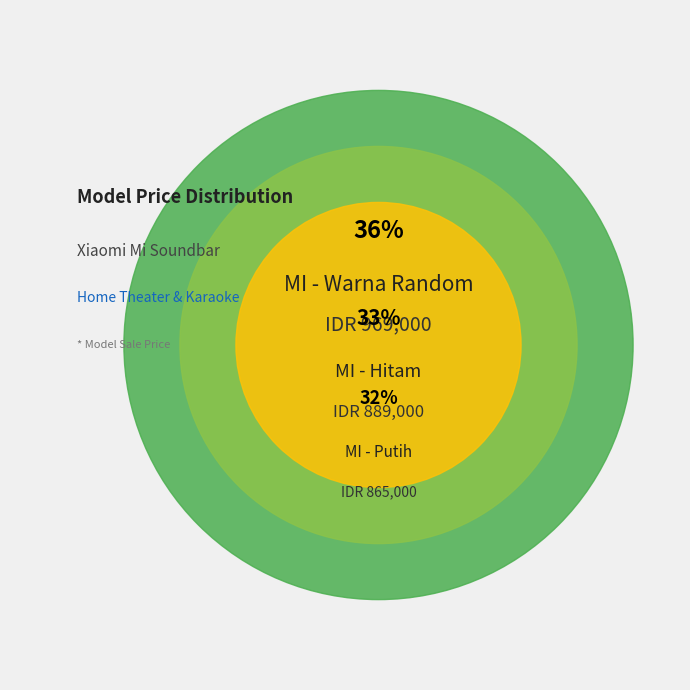

Combined, do MI - Putih and MI - Warna Random account for over 50%?

Yes